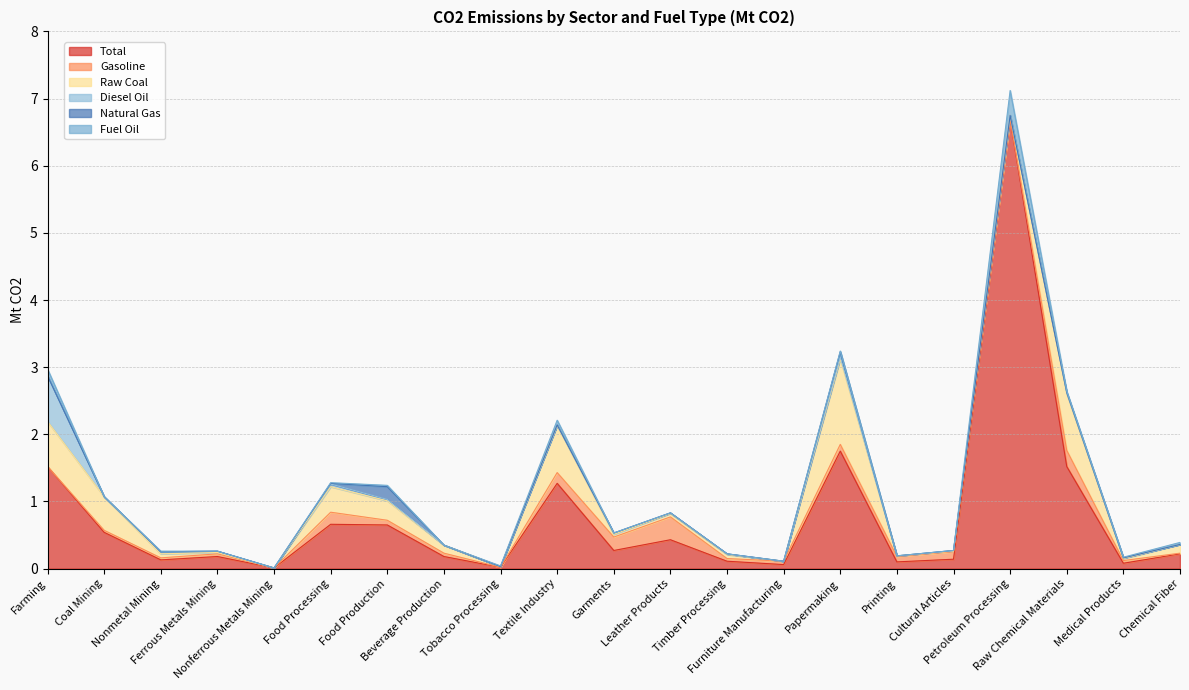

Which series has the largest range (max minus min)?

Total